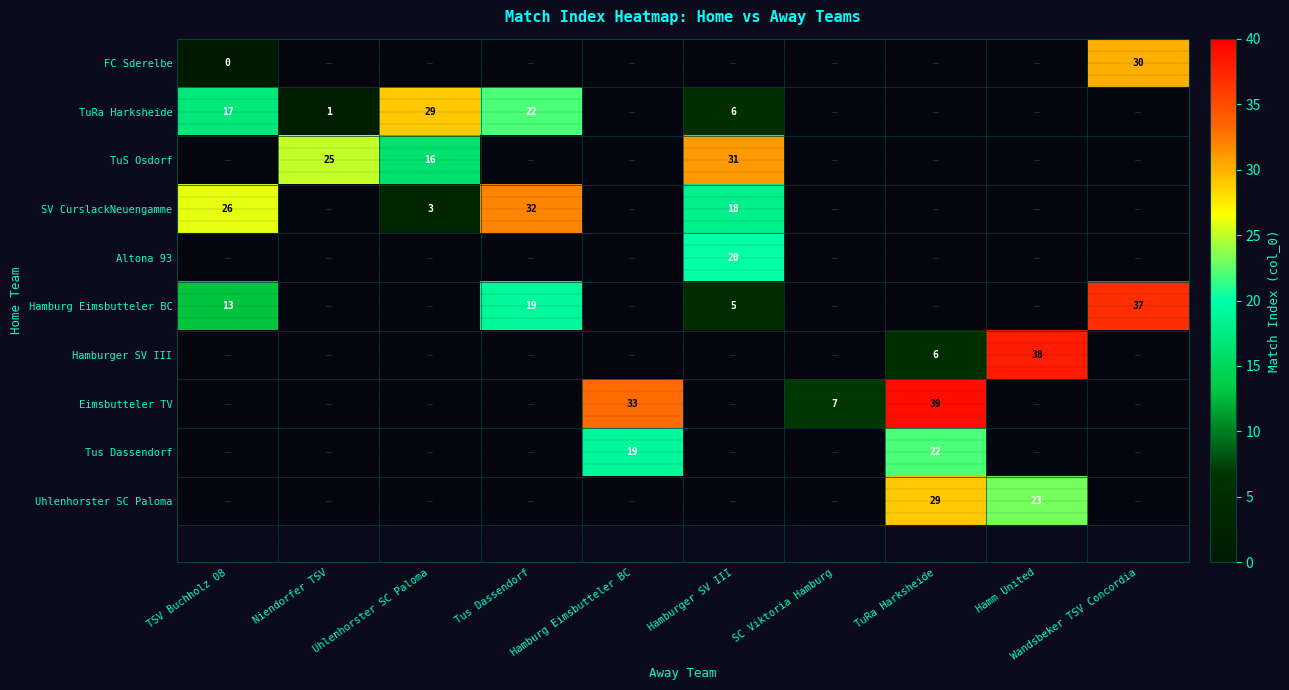

Is it true that Eimsbutteler TV equals 39 at TuRa Harksheide?

True